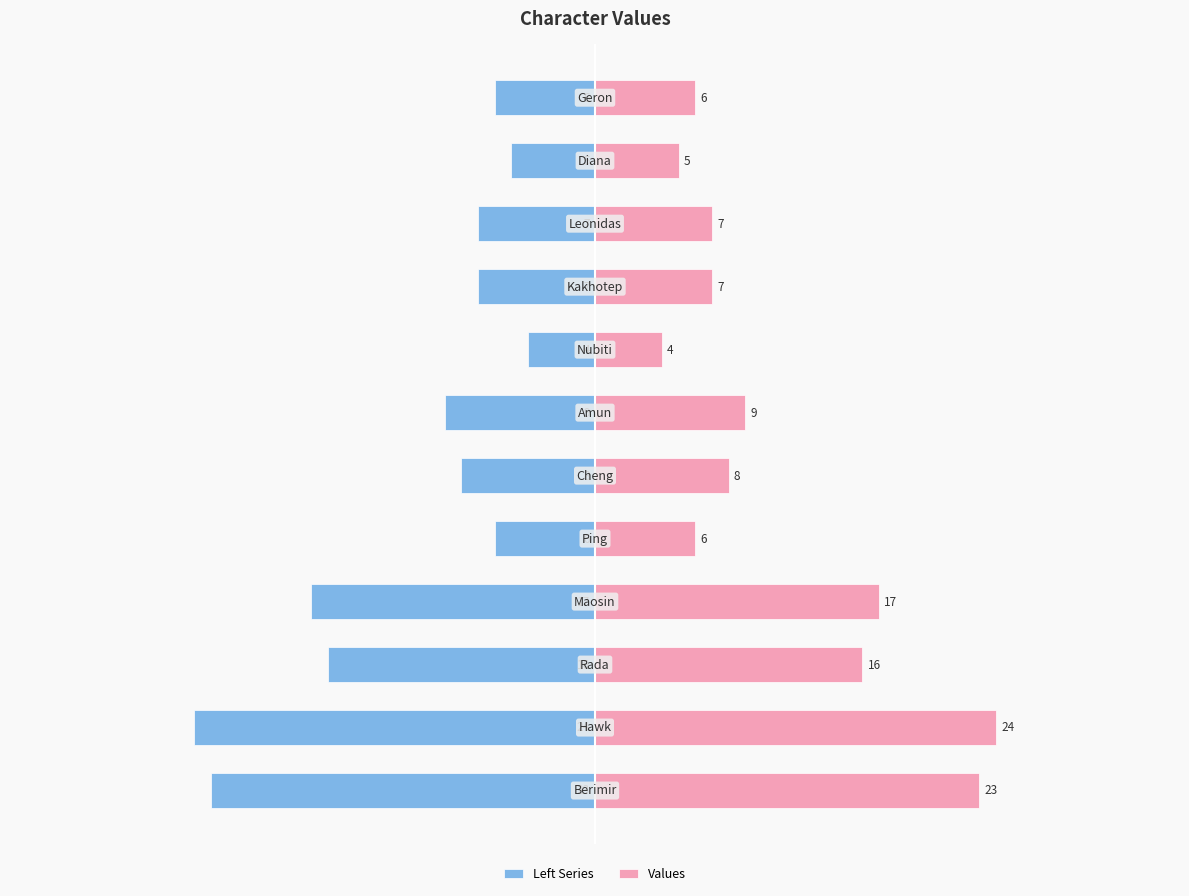

What is the sum of all Left Series values?

-132